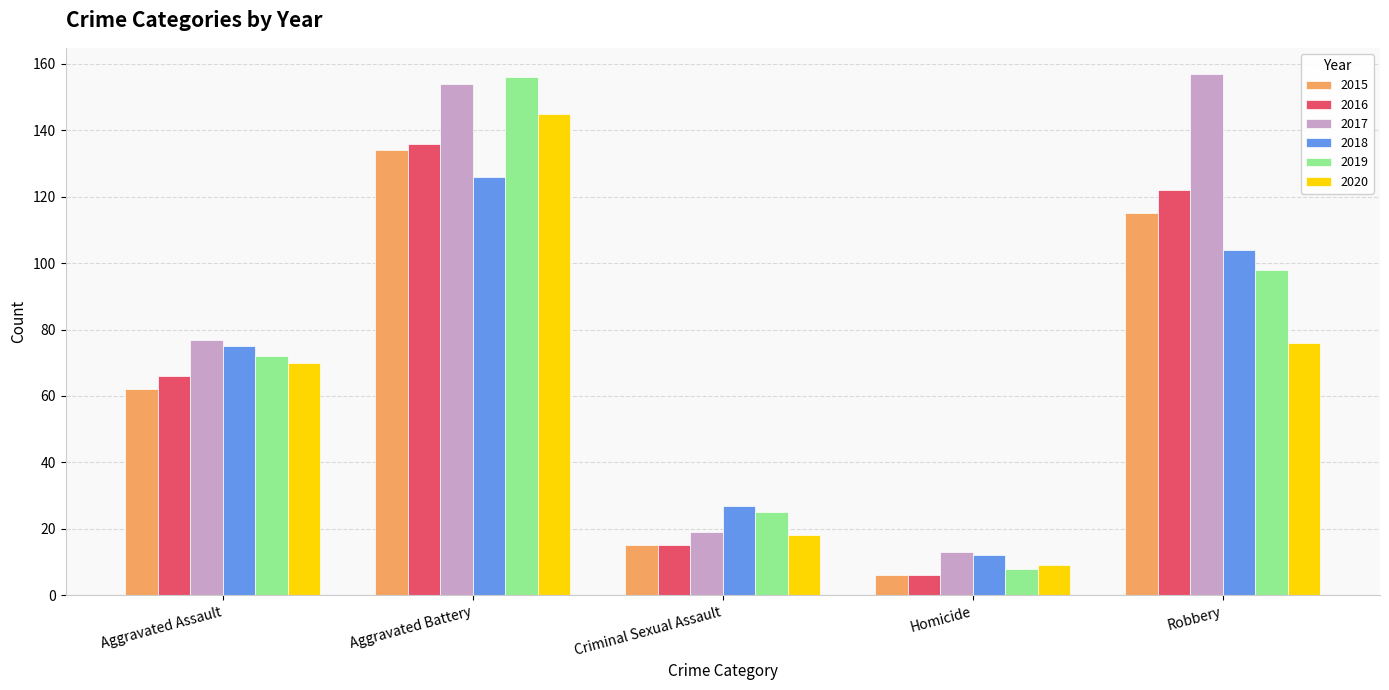

How many data points does each series have?

5